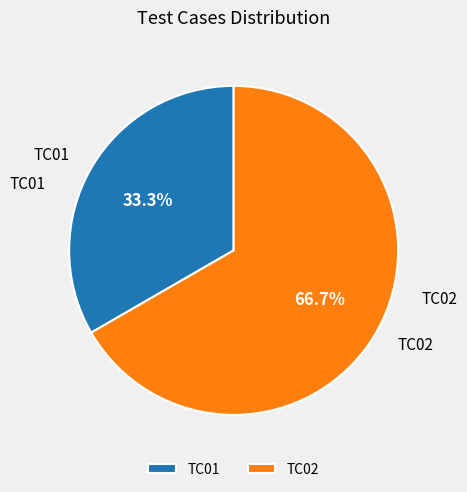

Which slice is the smallest?

TC01